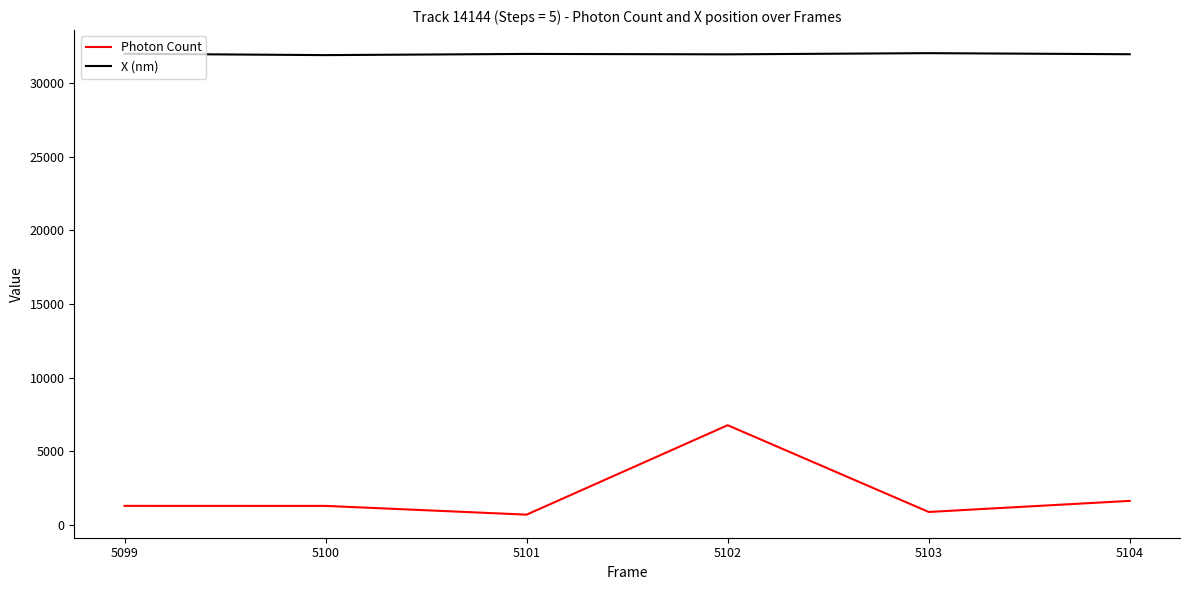

At which label does Photon Count first exceed 1292?

5099